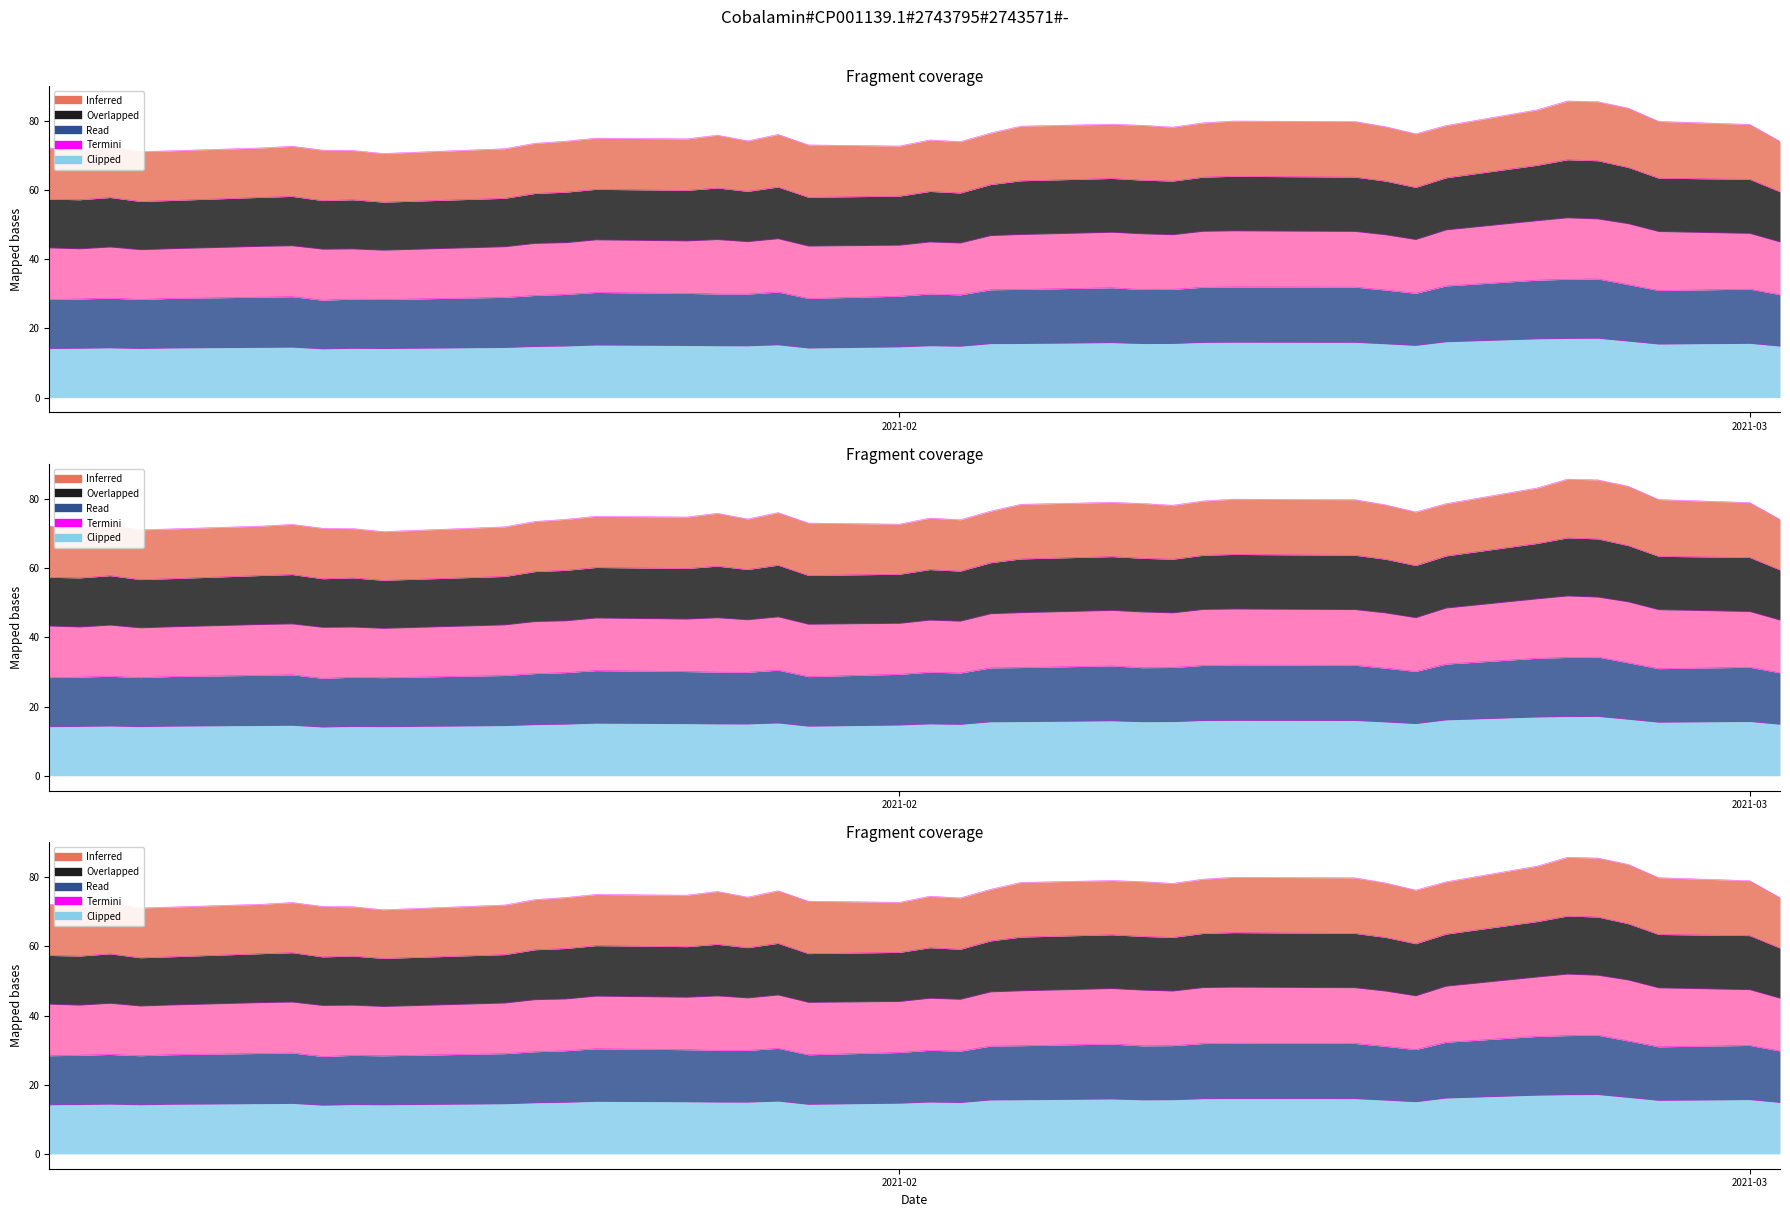

At which category is the sum across all series the highest?

2021-02-23